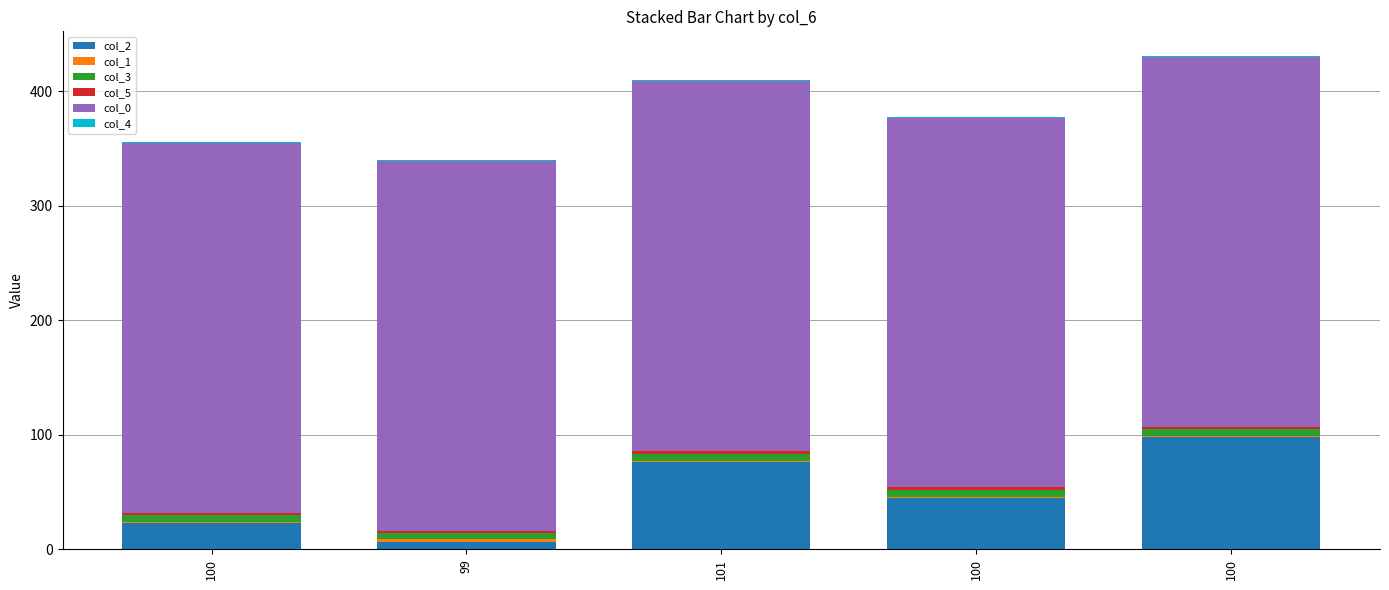

How many categories are shown in the chart?

5